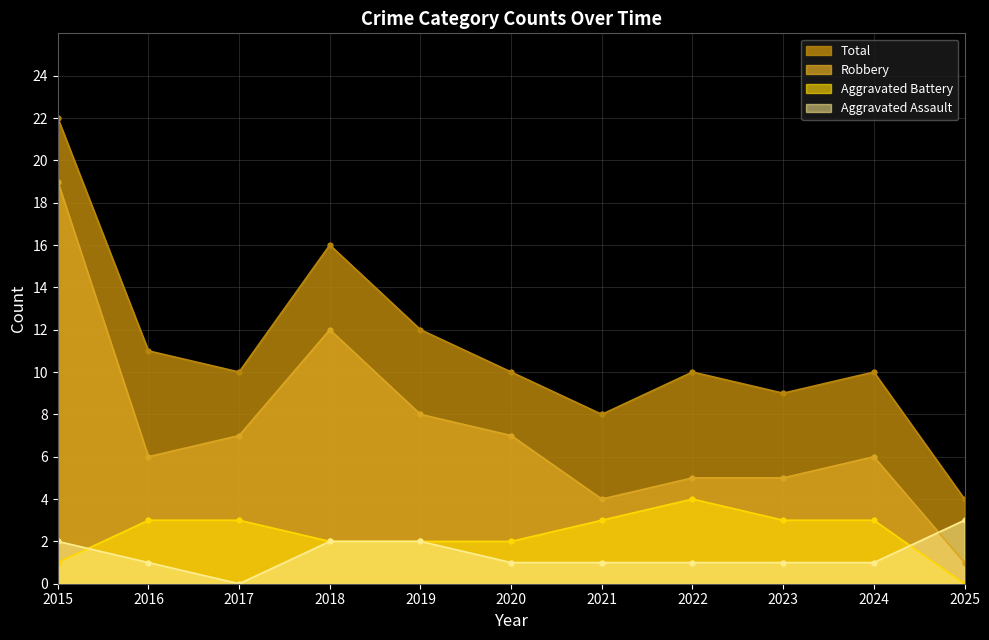

Does the chart have visible grid lines?

Yes